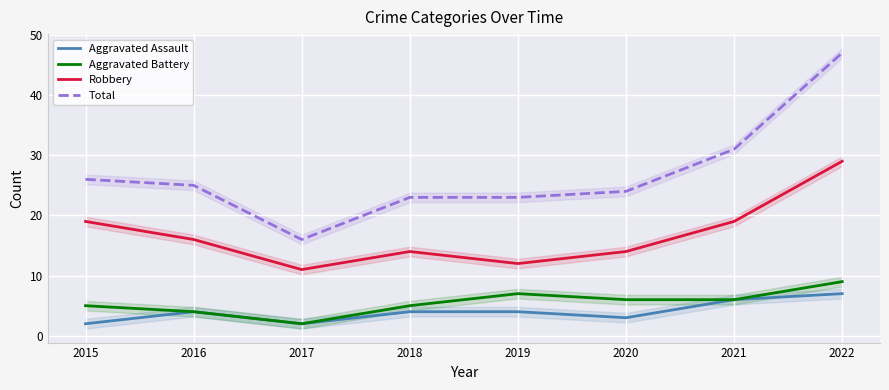

Which has a higher value, 2020 or 2015?

2020